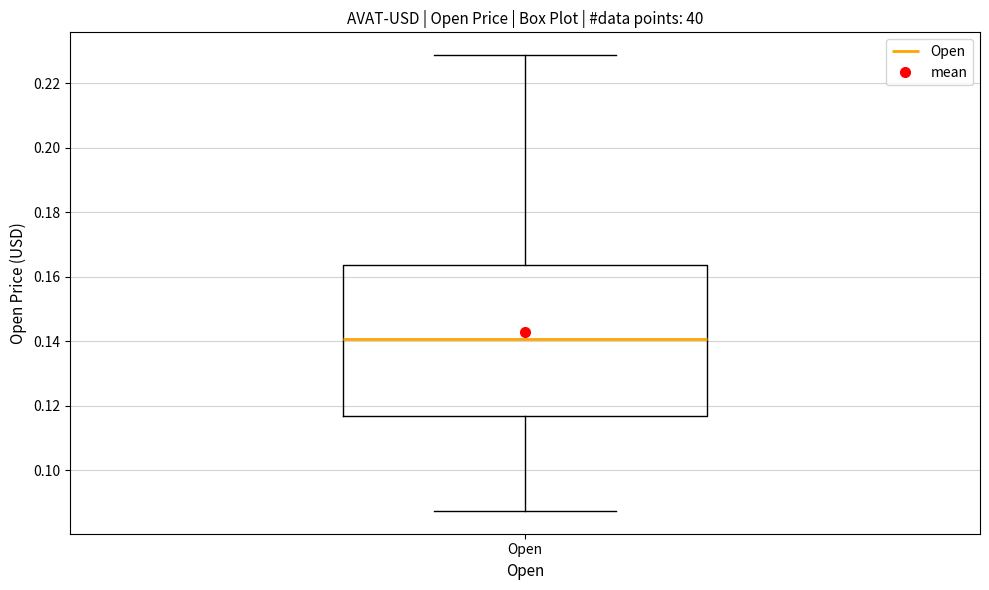

Read this box plot against the y-axis: the position of the median line, the range covered by the box, and the ends of both whiskers. The values are not printed on the chart, so give them approximately, as read against the axis.

median 0.140, box 0.116 to 0.164, whiskers 0.088 to 0.228